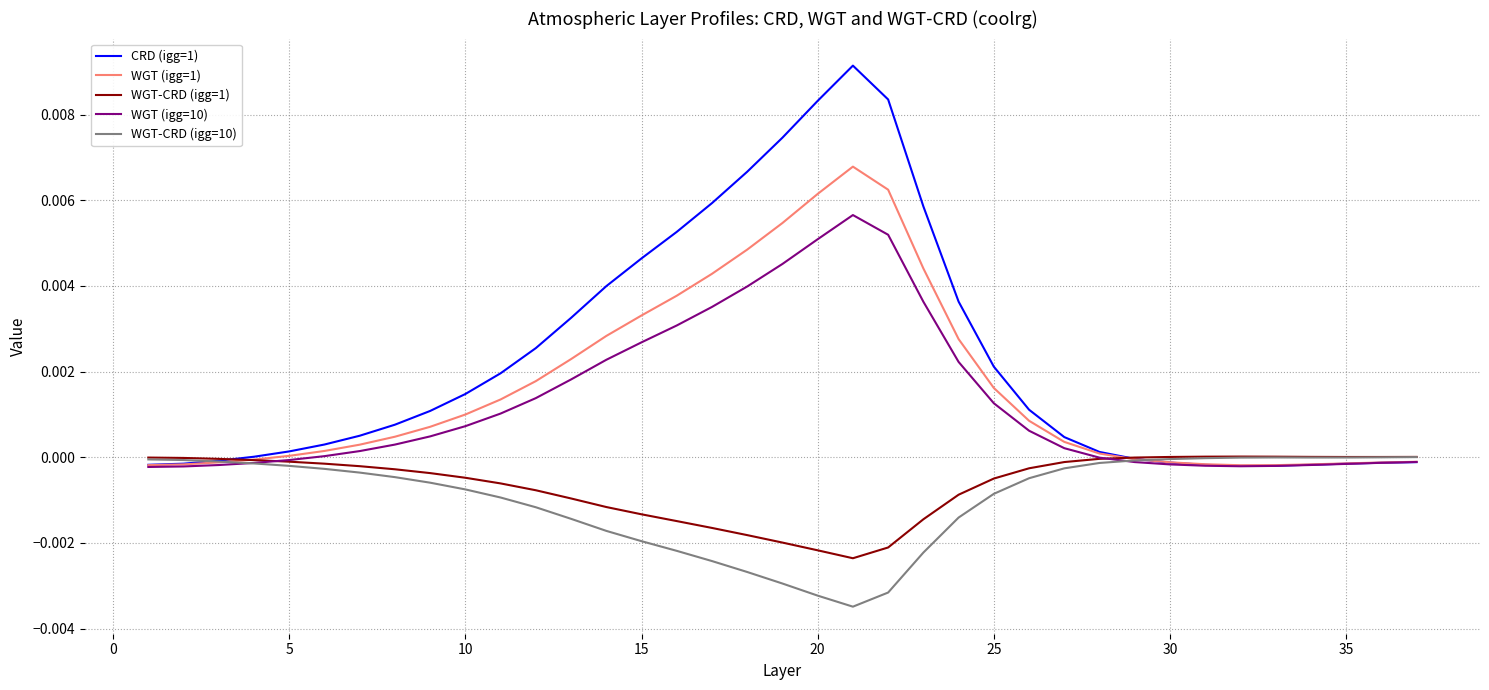

Which series has the largest total across all categories?

CRD (igg=1)